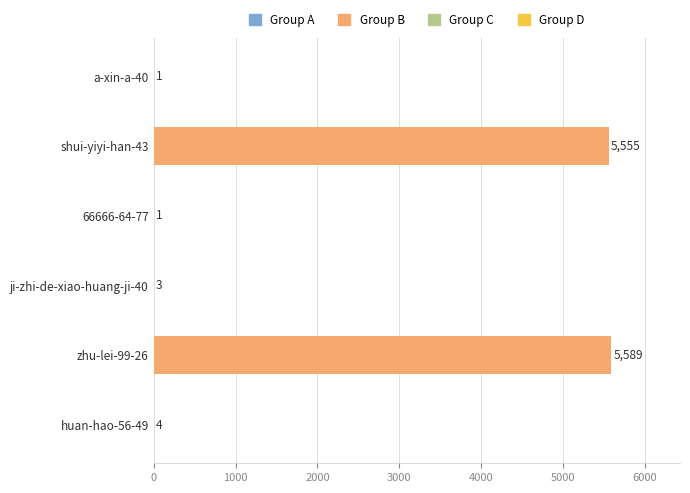

Reading top to bottom, what are all the values shown in this chart?

a-xin-a-40=1	shui-yiyi-han-43=5555	66666-64-77=1	ji-zhi-de-xiao-huang-ji-40=3	zhu-lei-99-26=5589	huan-hao-56-49=4